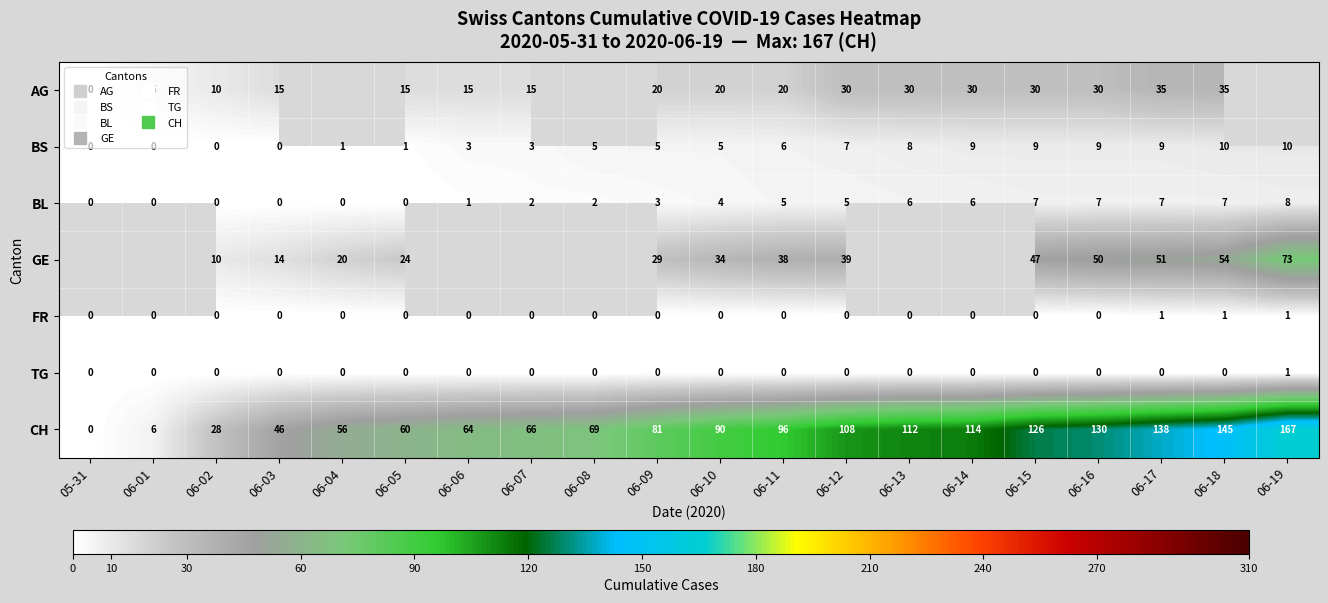

What is the average value of the CH series?

85.1